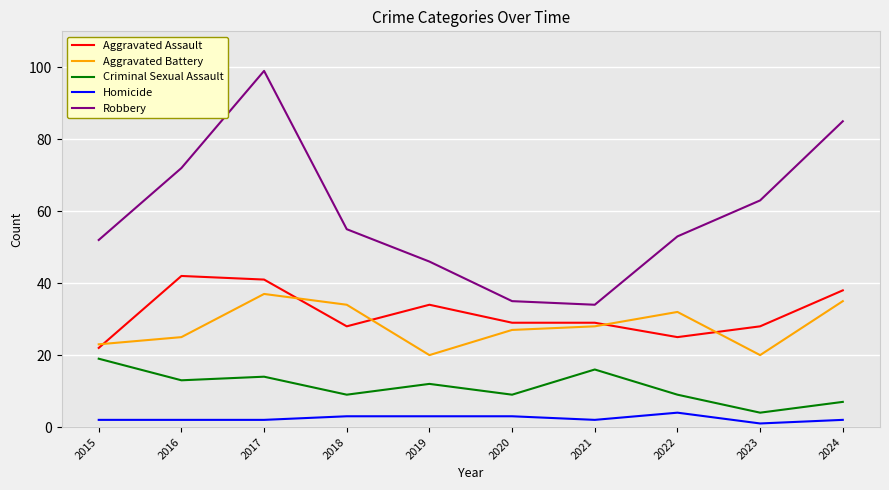

List the series in order of their peak value, highest first.

Robbery, Aggravated Assault, Aggravated Battery, Criminal Sexual Assault, Homicide